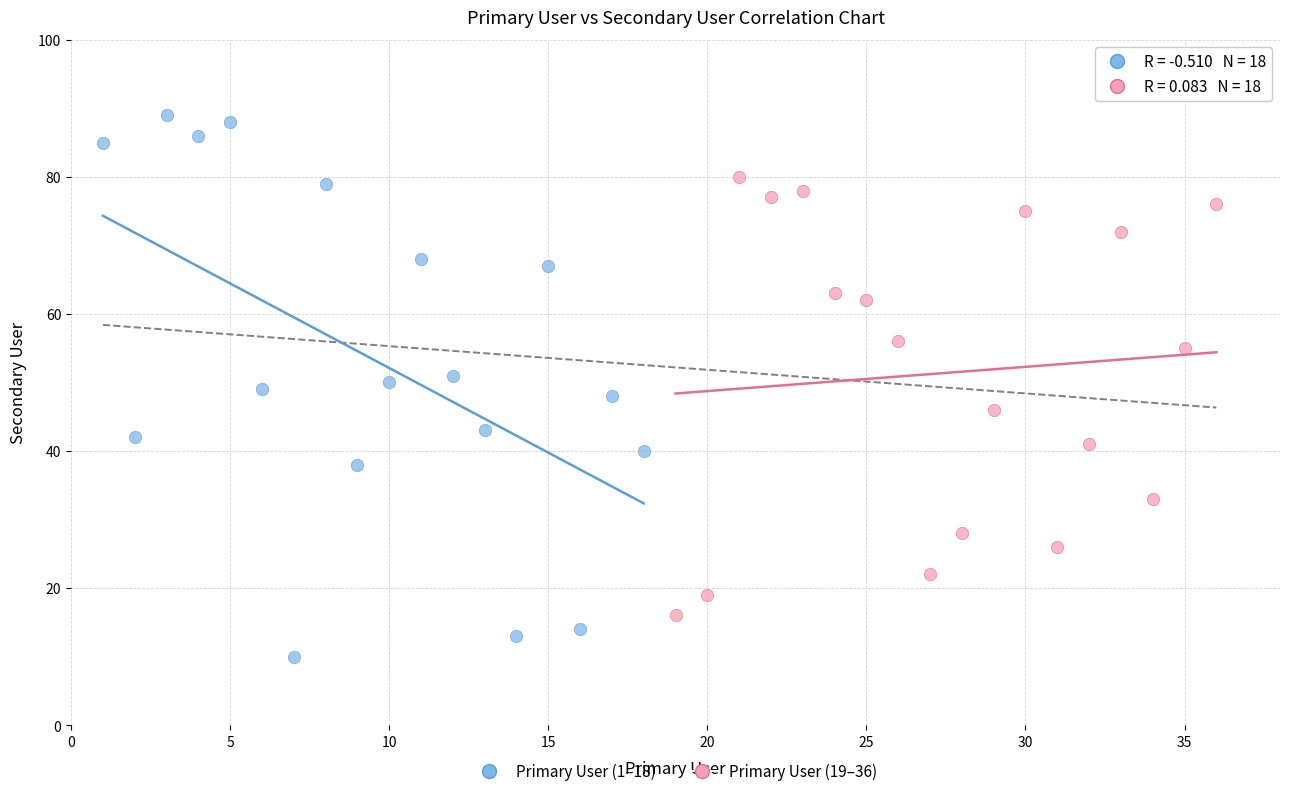

Which series reaches the minimum Y coordinate?

Primary User (1–18)